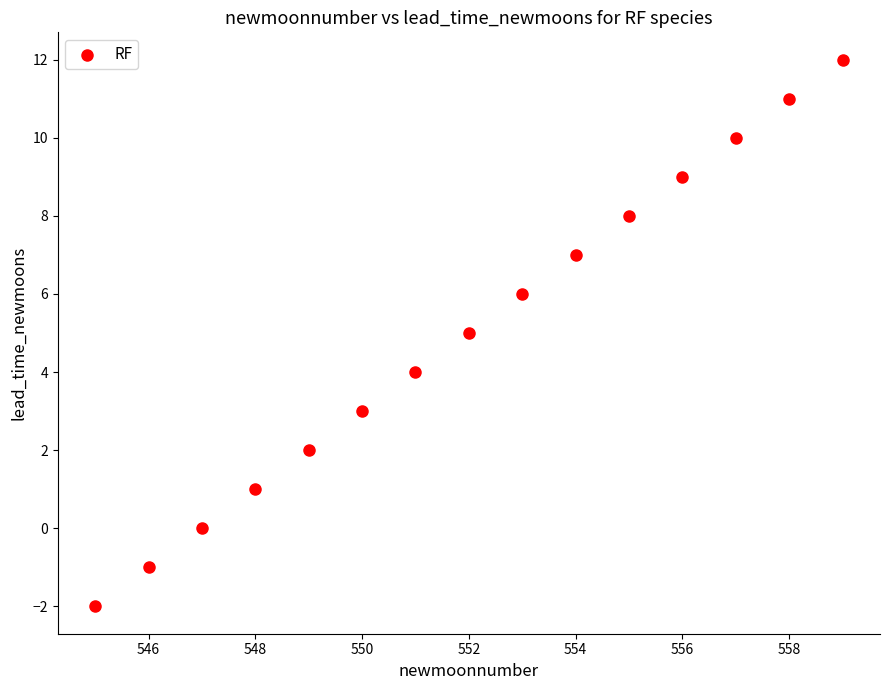

What is the range of X values (max minus min)?

14